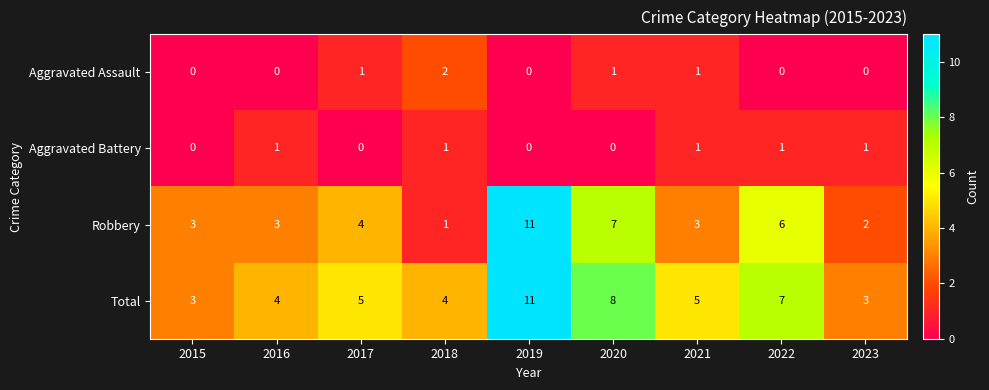

What is the maximum value shown in the chart?

11